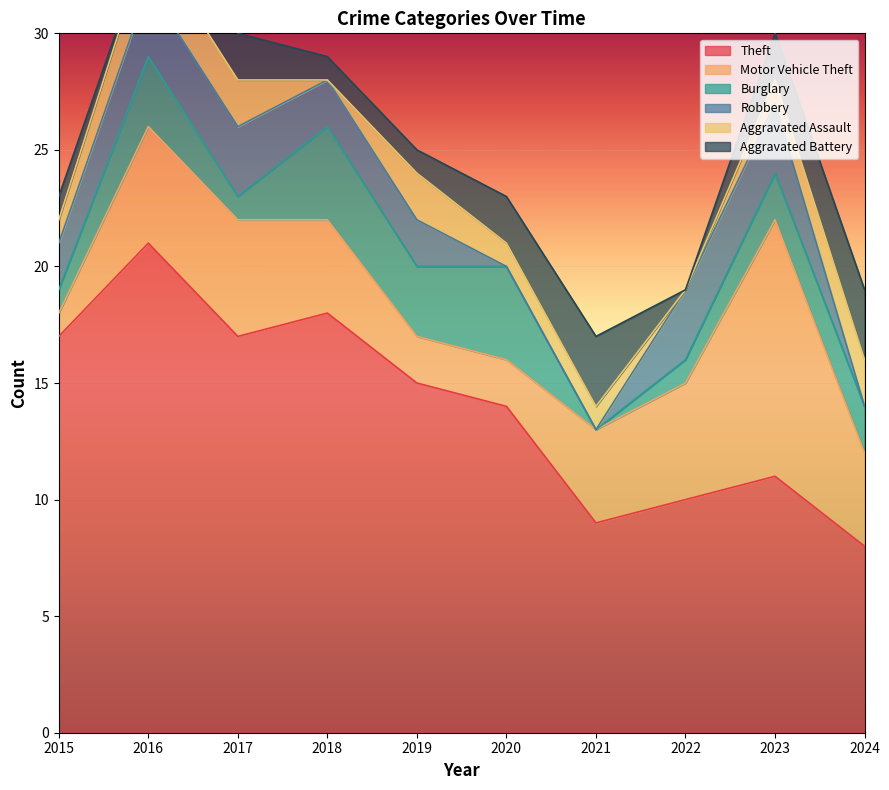

At which category is the sum across all series the highest?

2016